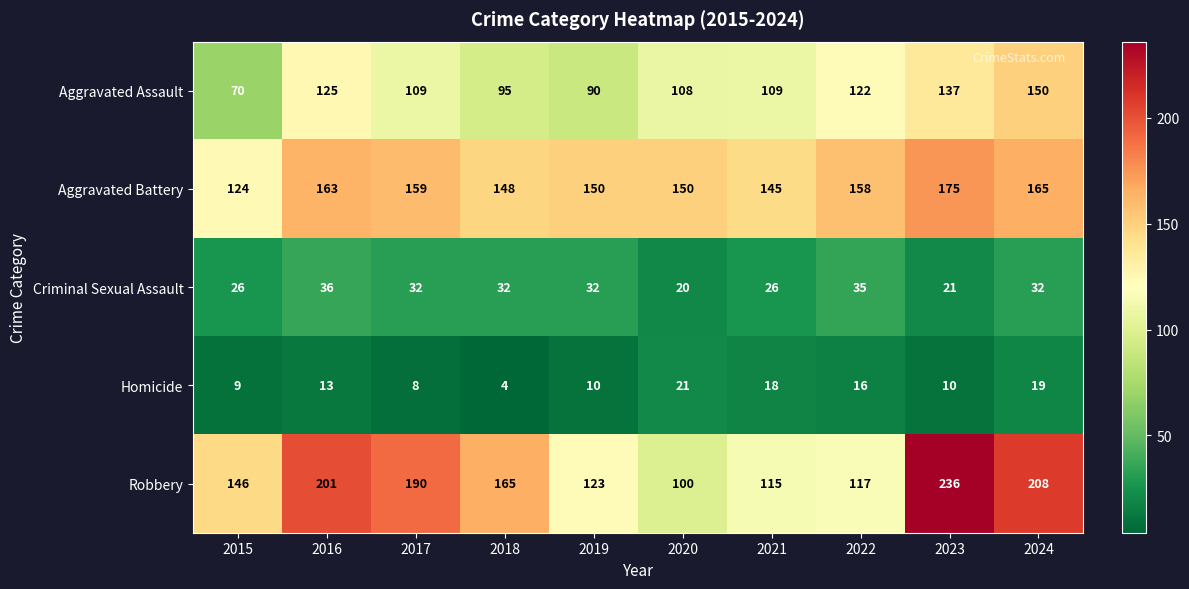

Where does the Aggravated Battery series first go above 158?

2016